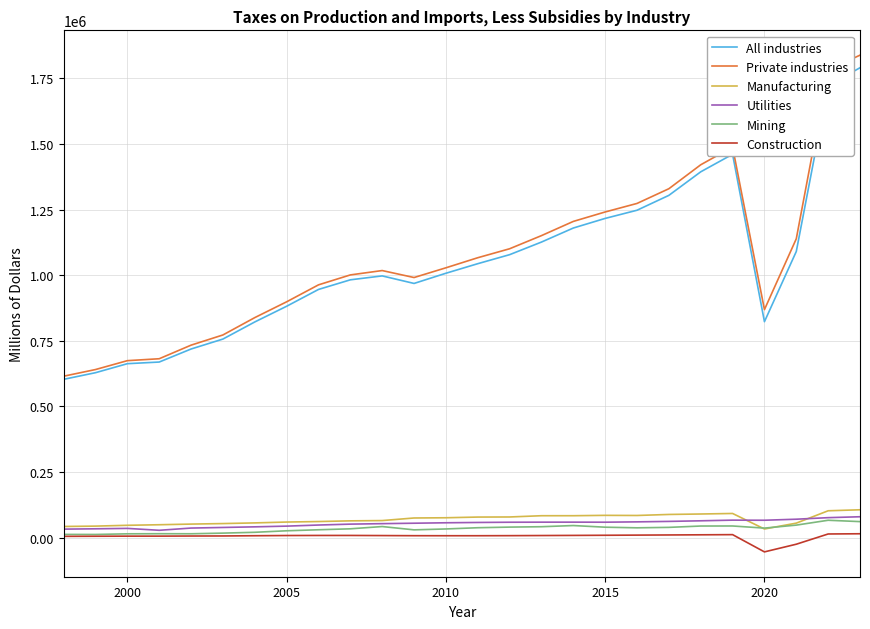

What is the sum of all Mining values?

880490